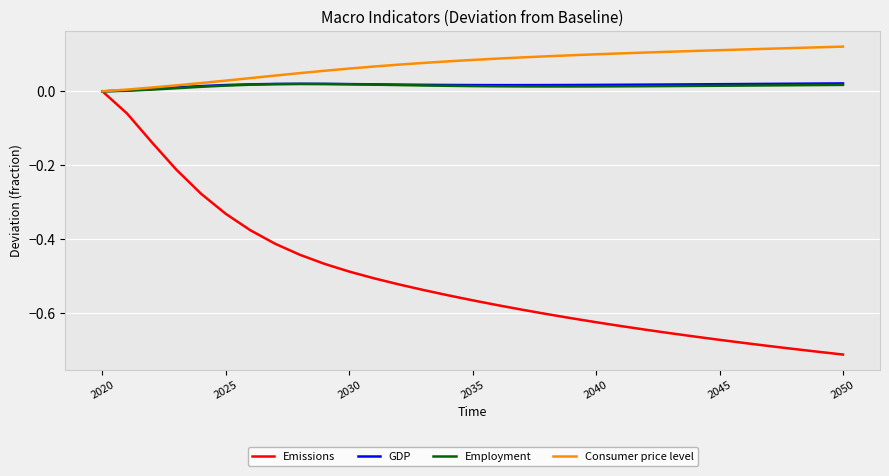

Which series has the widest spread of values?

Emissions